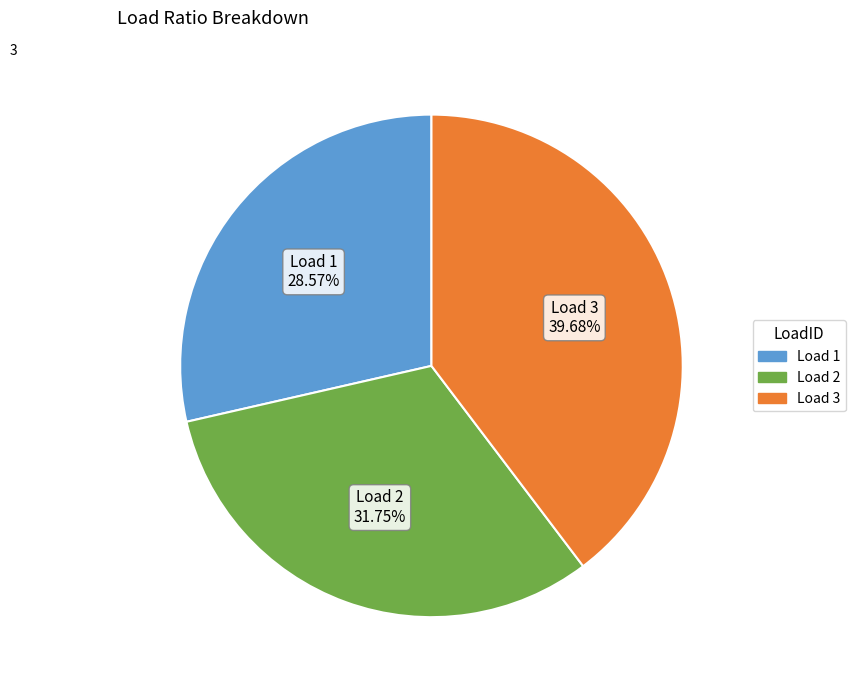

How many slices are in this pie chart?

3